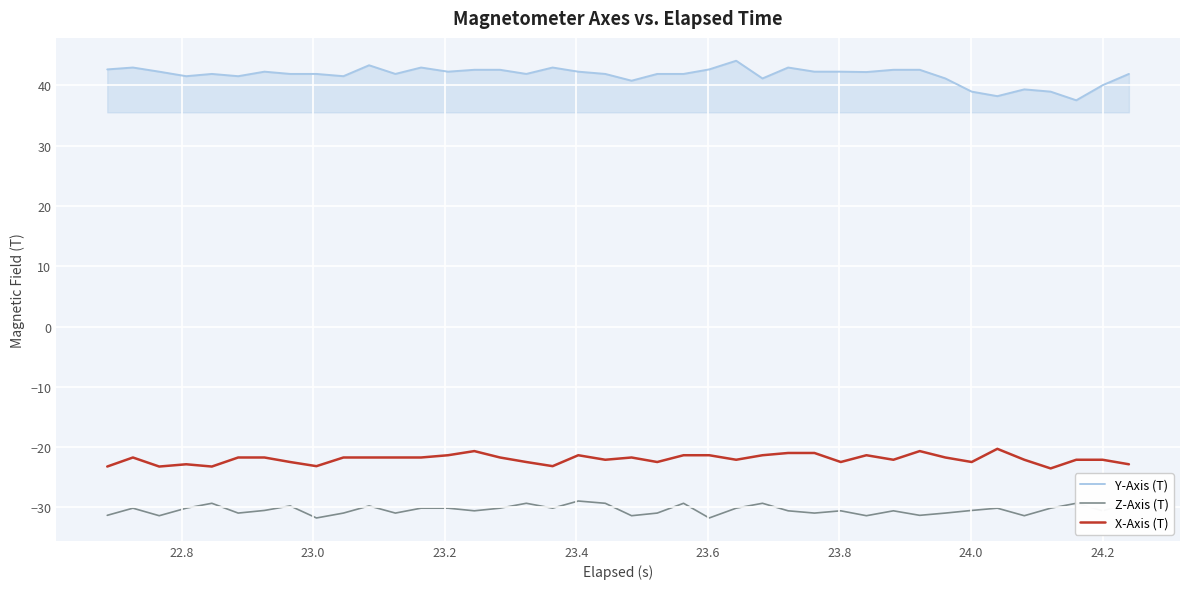

True or false: X-Axis (T) and Z-Axis (T) cross at least once.

False